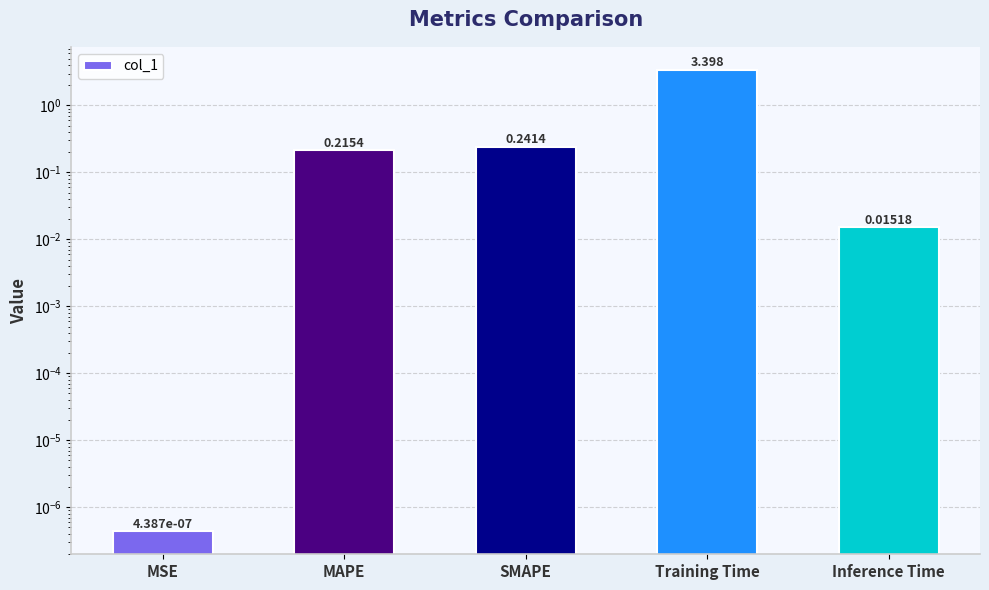

List the labels in order of value, largest first.

Training Time, SMAPE, MAPE, Inference Time, MSE